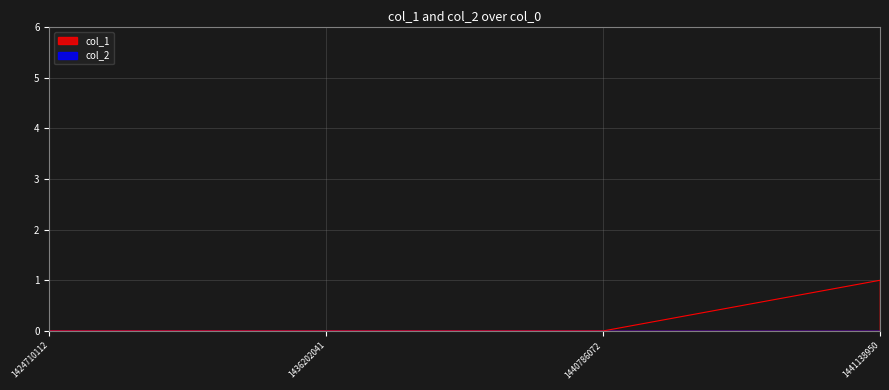

Between 1440786072 and 1436202041, which is larger?

1440786072